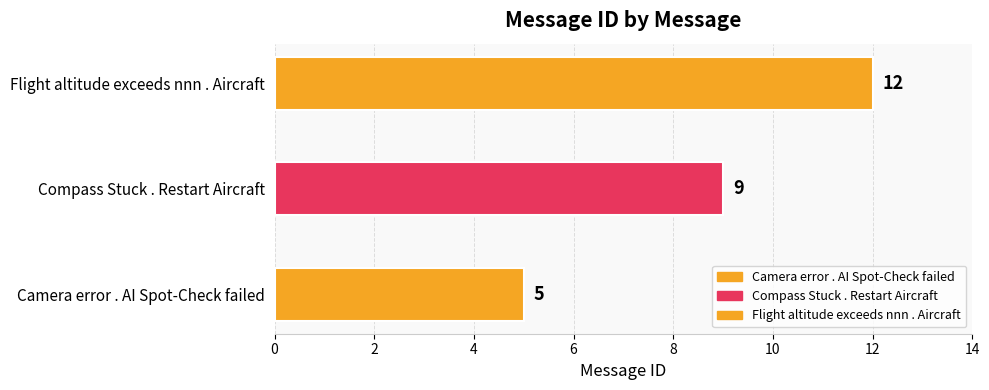

What is the difference between the values at Camera error . AI Spot-Check failed and Flight altitude exceeds nnn . Aircraft?

7